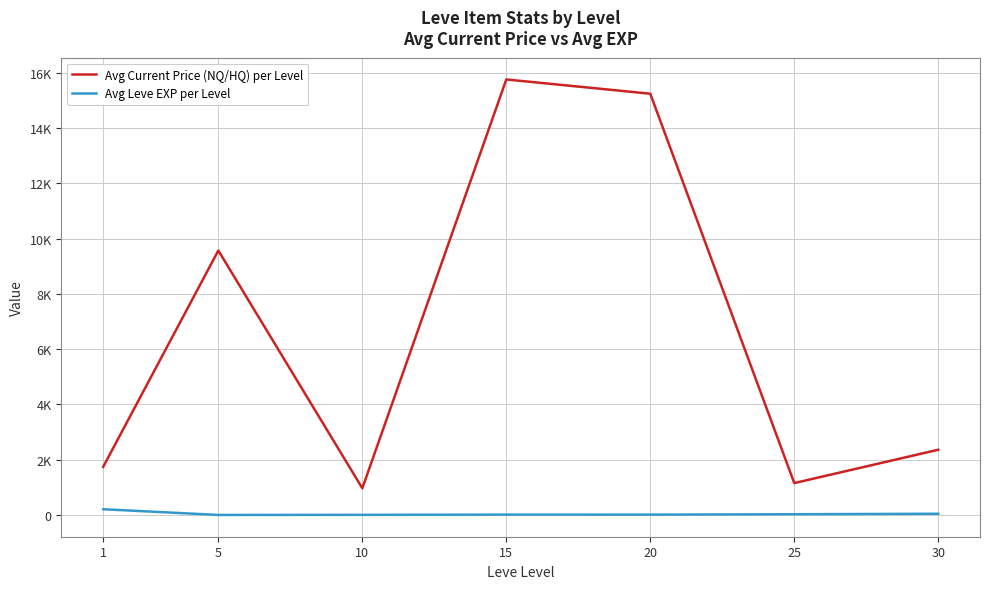

Reading left to right, what are all the values shown in this chart?

Avg Current Price (NQ/HQ) per Level: 1741.9	9569.4	968.8	15756.9	15241.1	1156.1	2362.4
Avg Leve EXP per Level: 210.7	3.7	7.5	15.7	15.0	29.7	47.0